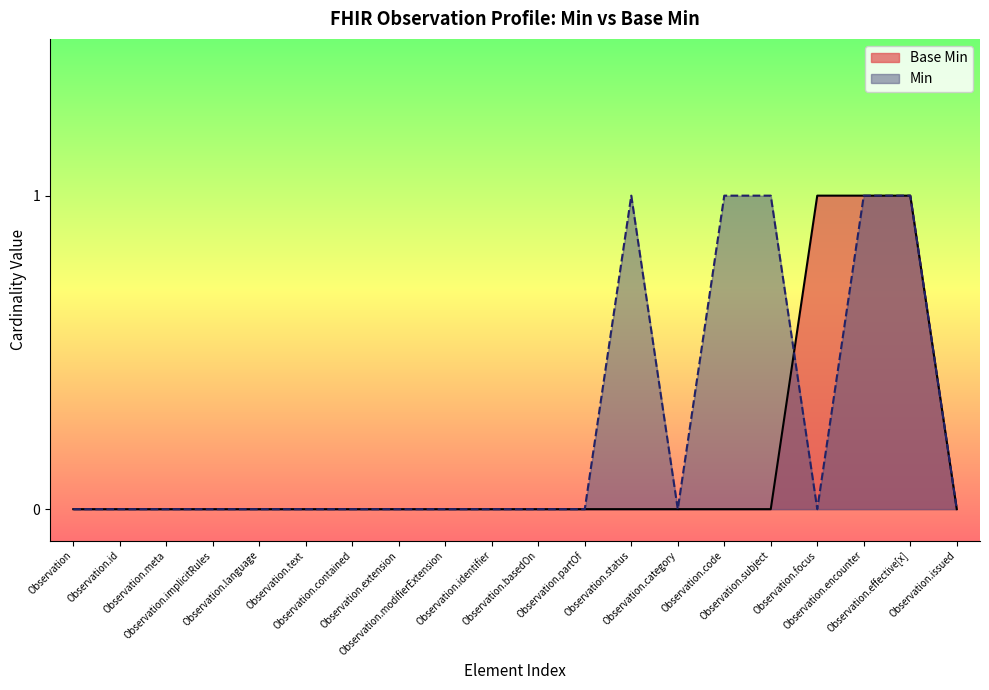

List the labels in order of value, smallest first.

Observation, Observation.id, Observation.meta, Observation.implicitRules, Observation.language, Observation.text, Observation.contained, Observation.extension, Observation.modifierExtension, Observation.identifier, Observation.basedOn, Observation.partOf, Observation.status, Observation.category, Observation.code, Observation.subject, Observation.issued, Observation.focus, Observation.encounter, Observation.effective[x]